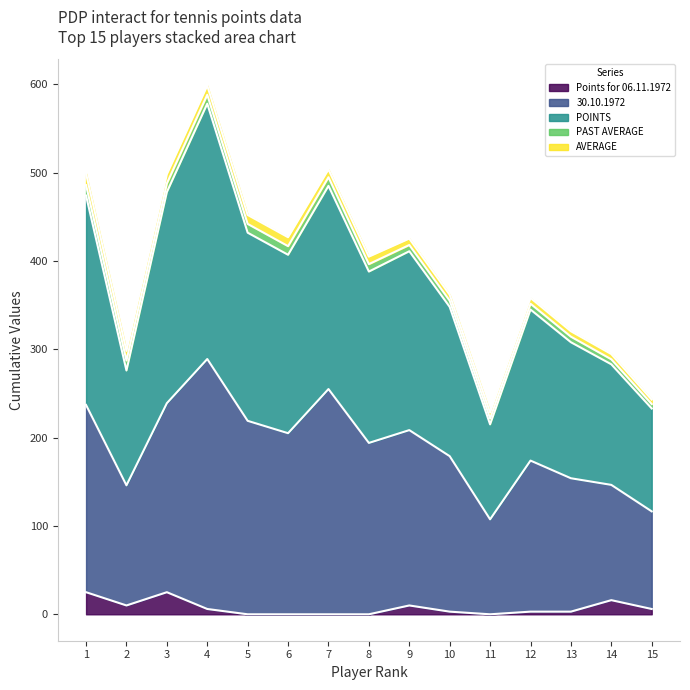

At which label does POINTS reach its minimum?

11